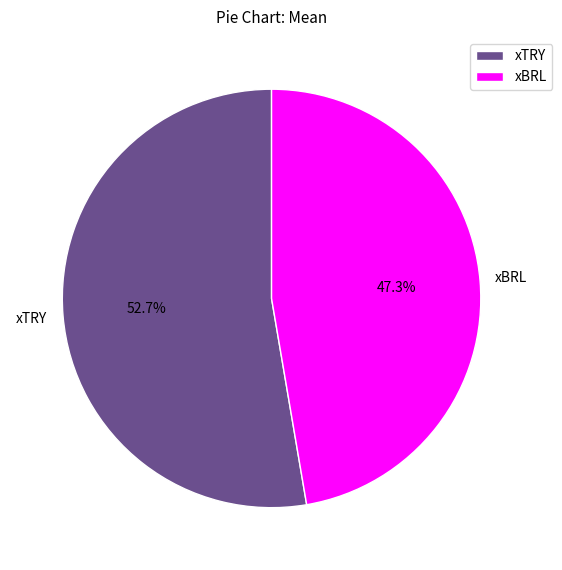

Count the number of slices in the pie.

2